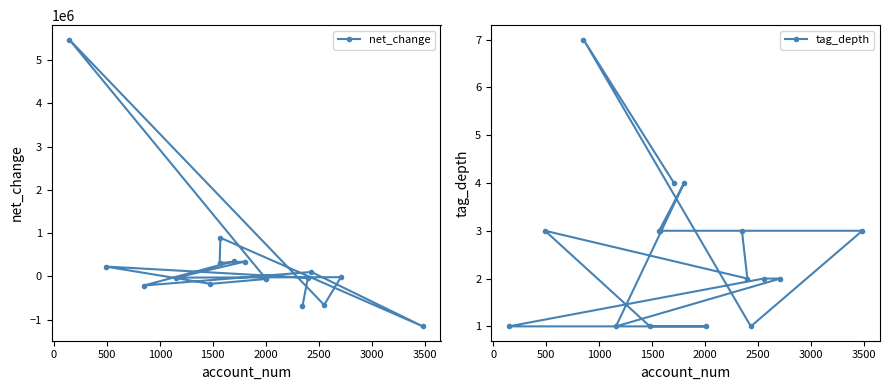

What are all the series names shown in the legend?

net_change, tag_depth